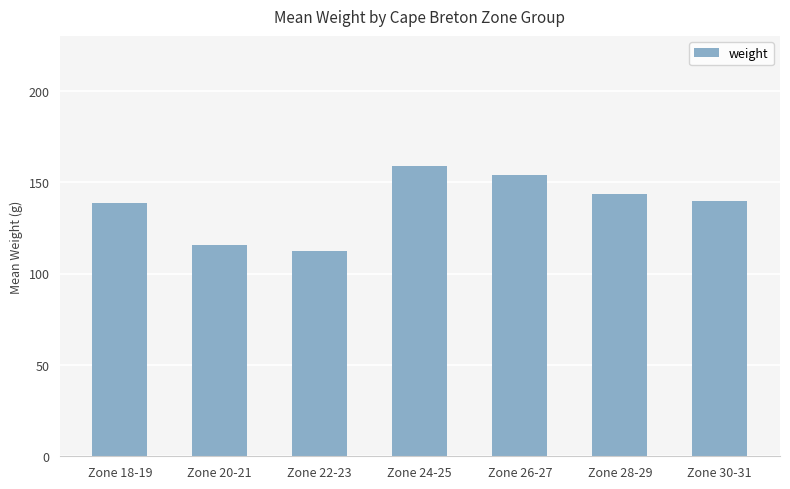

What value does the data have at Zone 28-29?

143.3